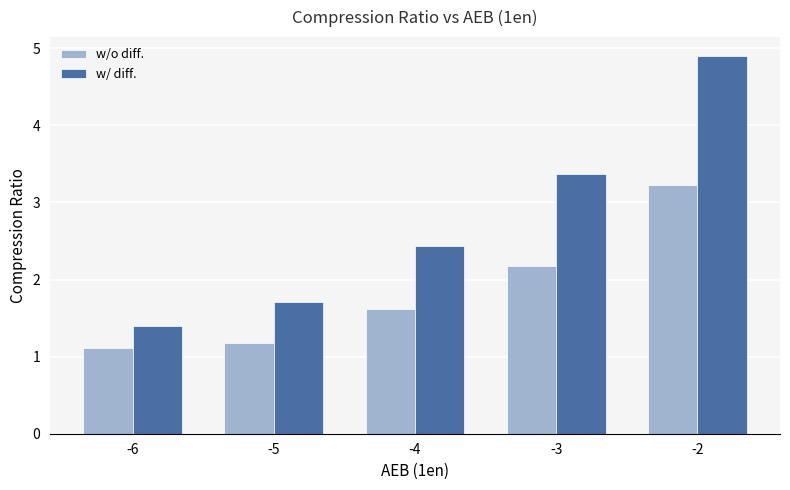

What are all the series names shown in the legend?

w/o diff., w/ diff.